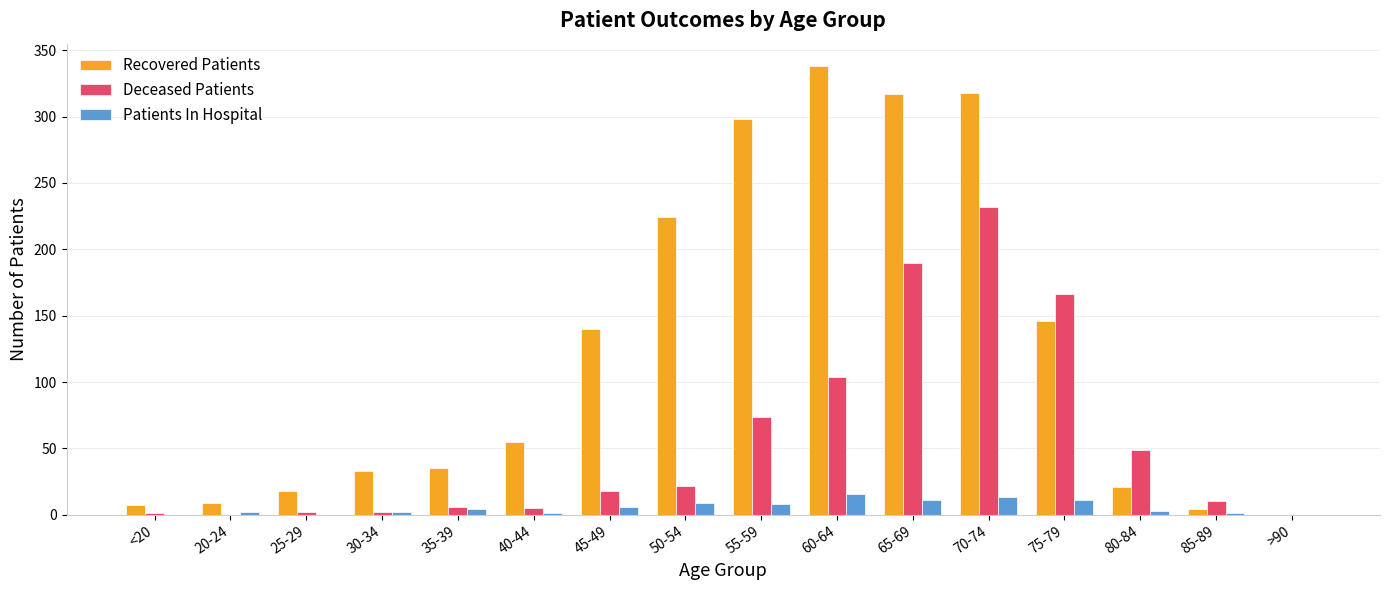

True or false: Deceased Patients has a value of 10 at 50-54.

False